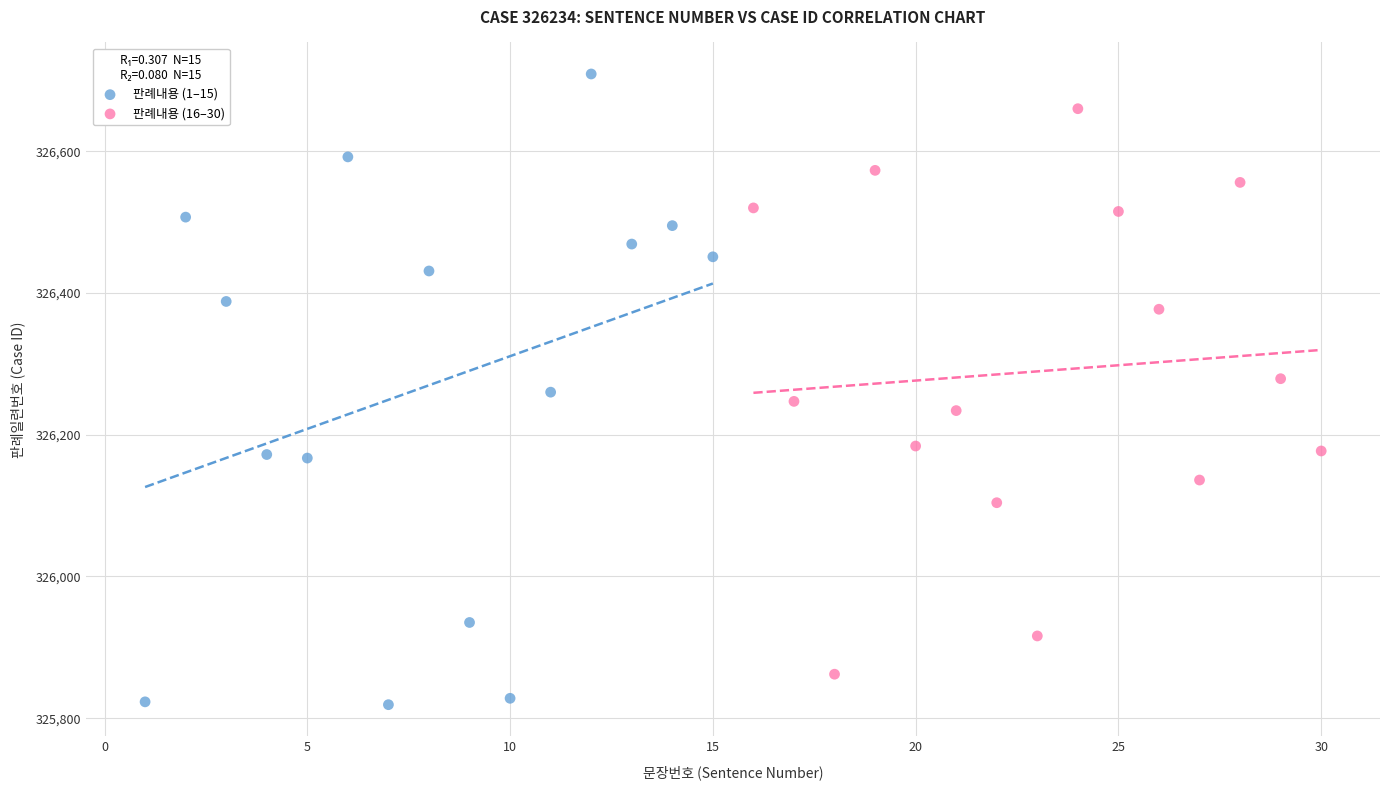

Which series has the widest spread of Y values?

판례내용 (1–15)